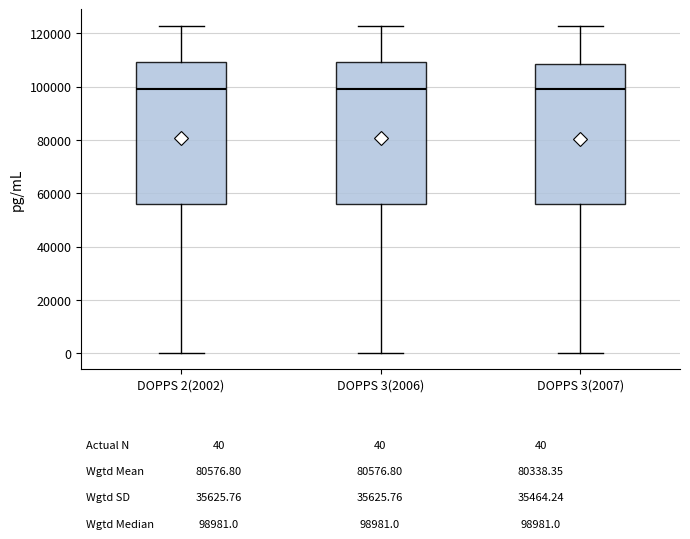

Reading left to right, transcribe this box plot: for each box, give where its median line is, the range the box spans, and where its two whiskers end, as read against the y-axis. The values are not printed on the chart, so give them approximately, as read against the axis.

DOPPS 2(2002): median 98000, box 56000 to 110000, whiskers 0 to 122000
DOPPS 3(2006): median 98000, box 56000 to 110000, whiskers 0 to 122000
DOPPS 3(2007): median 98000, box 56000 to 108000, whiskers 0 to 122000